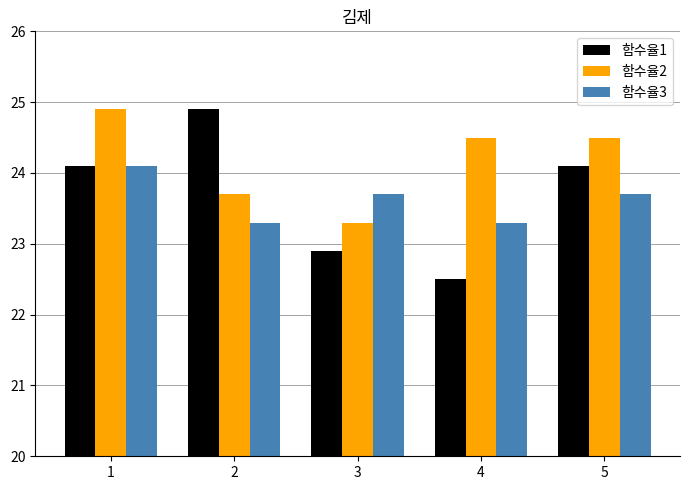

What is the value of the 함수율3 bar at the 3rd from the left?

23.7